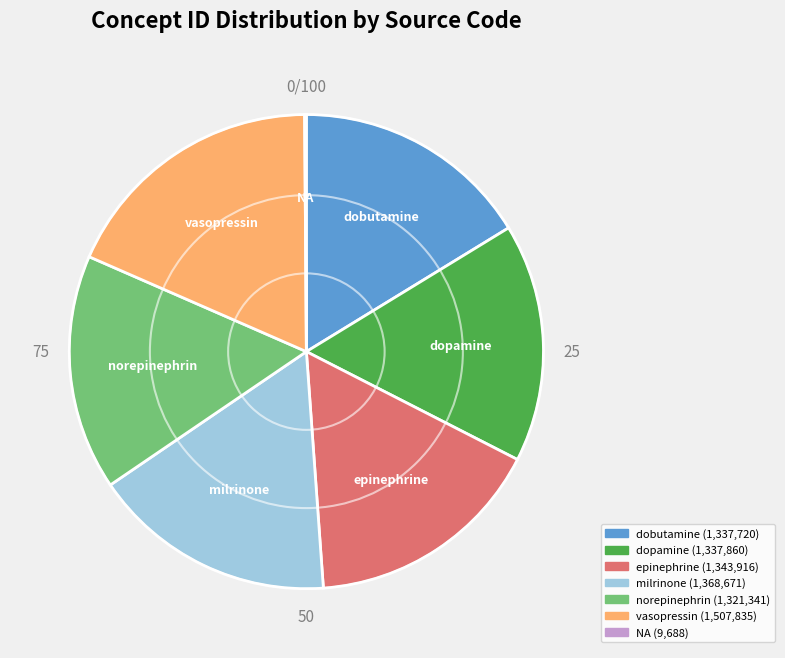

Between vasopressin and norepinephrin, which is larger?

vasopressin